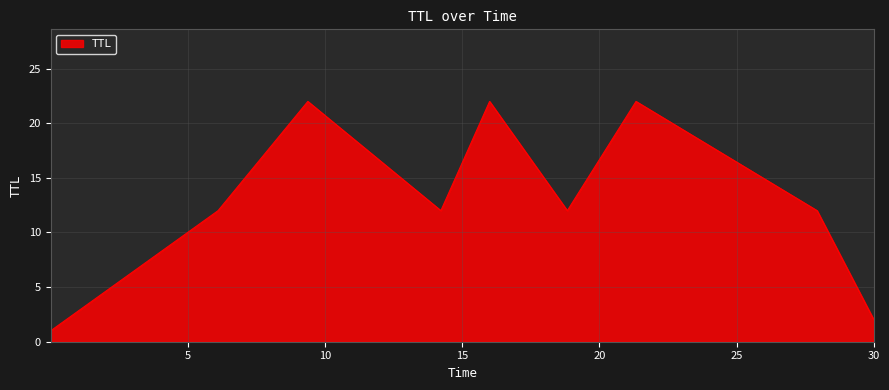

What is the greatest value displayed?

22